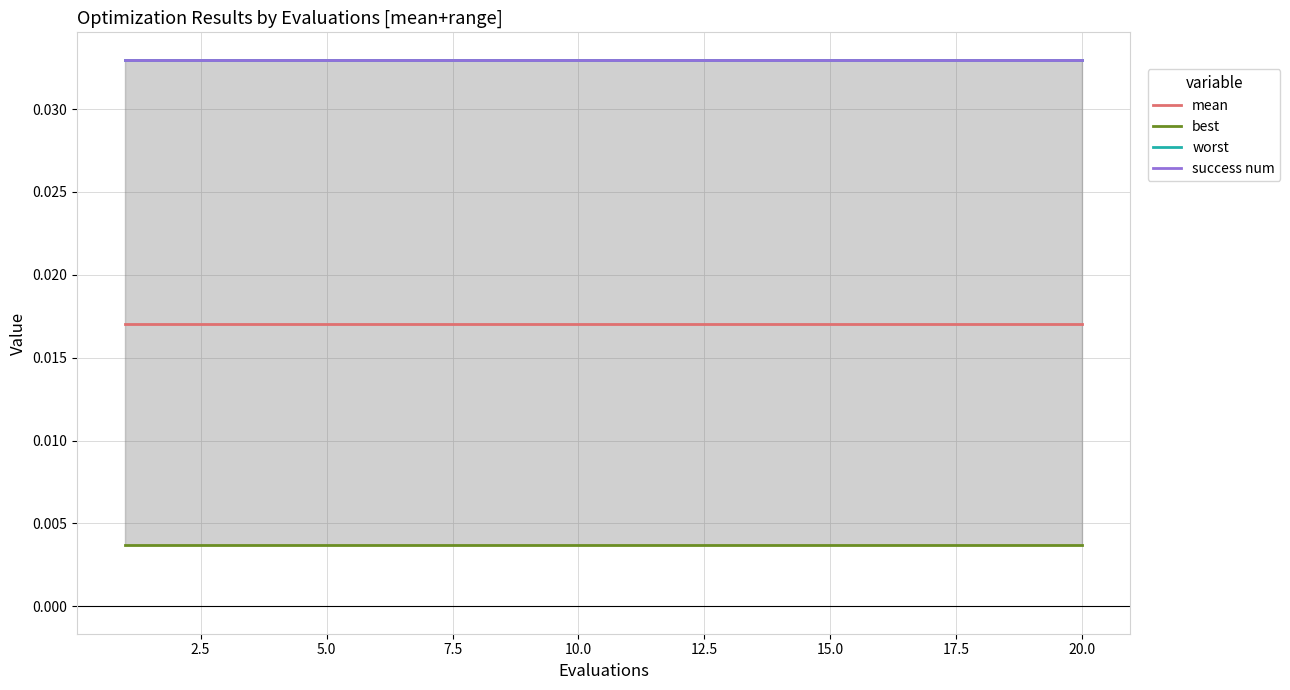

Is it true that best equals 0.0 at 5.0?

False